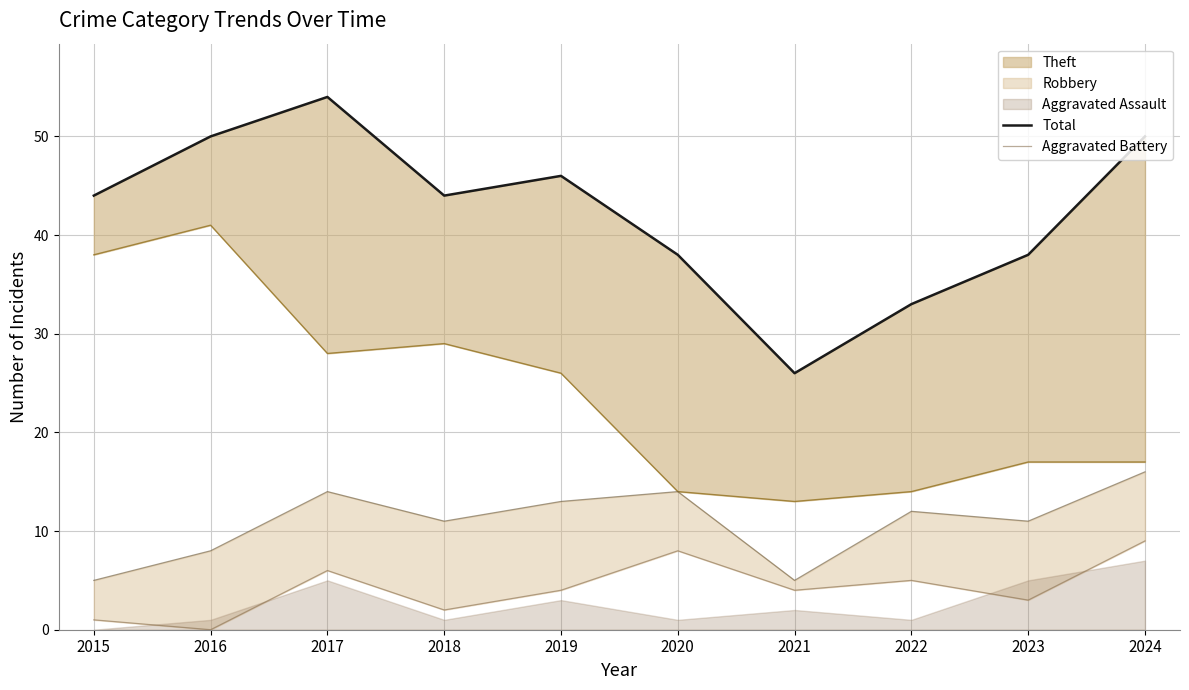

What is the total value across all series at 2024?

59